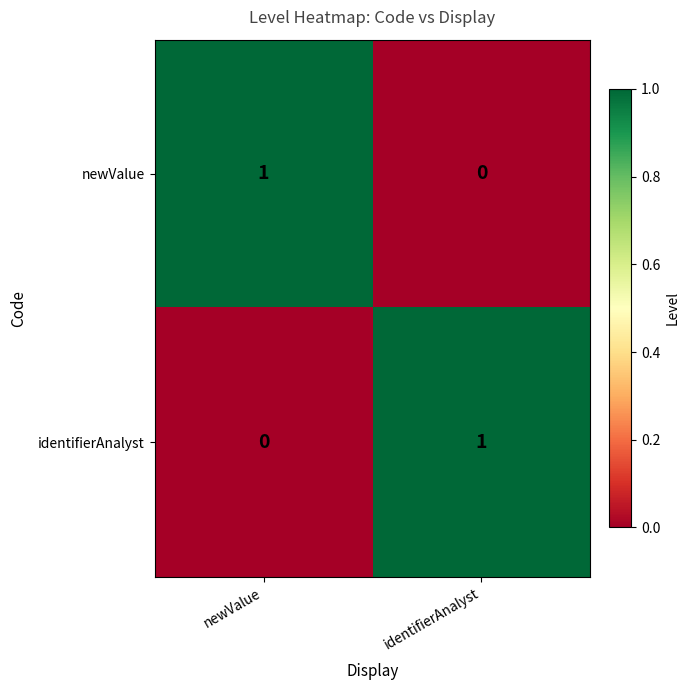

Rank the series at newValue from lowest to highest value.

identifierAnalyst, newValue